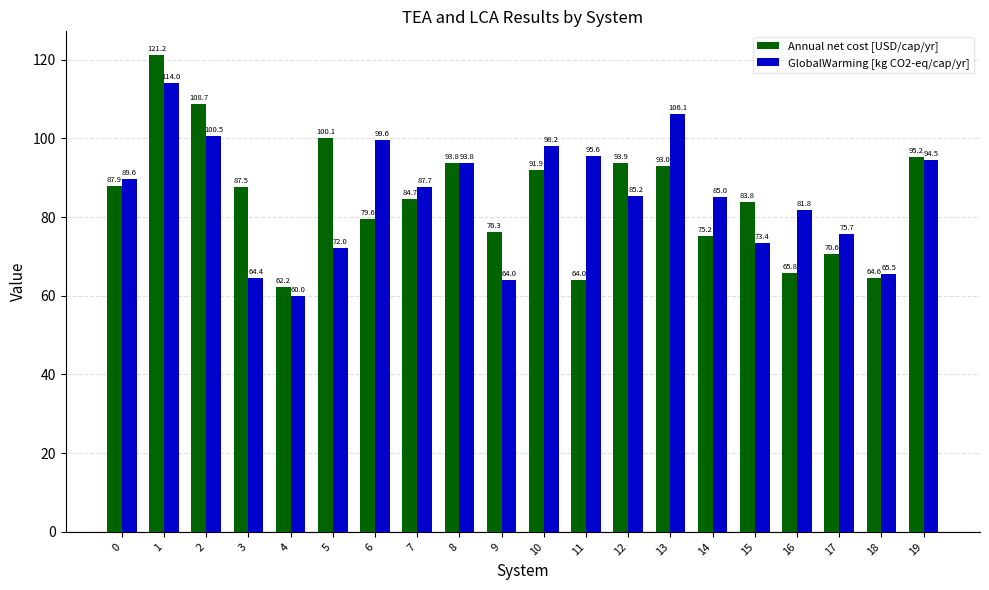

How many bars are there in total?

40